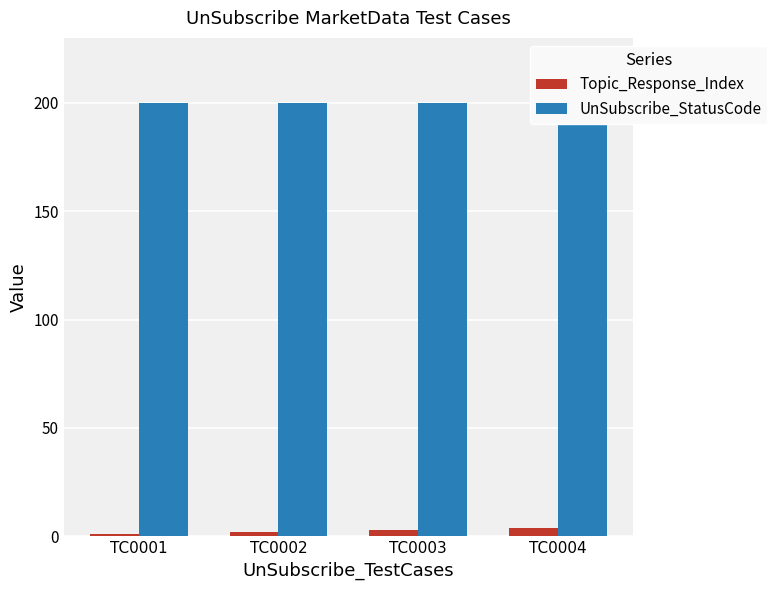

Read the Topic_Response_Index value at TC0002.

2